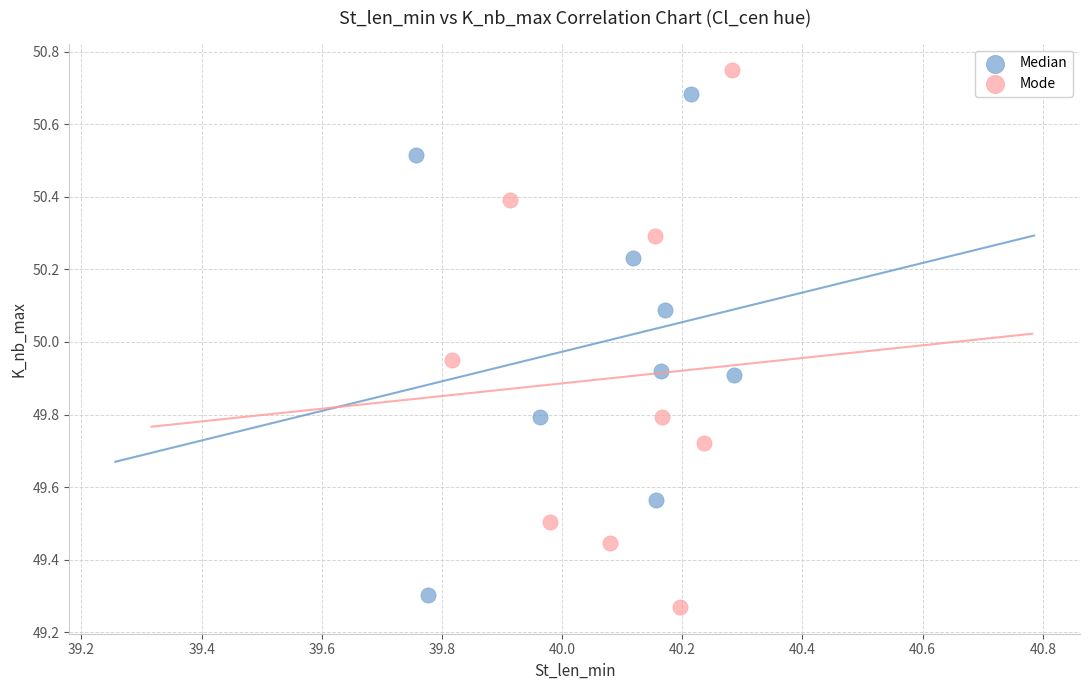

Which series has the largest Y range (max minus min)?

Mode